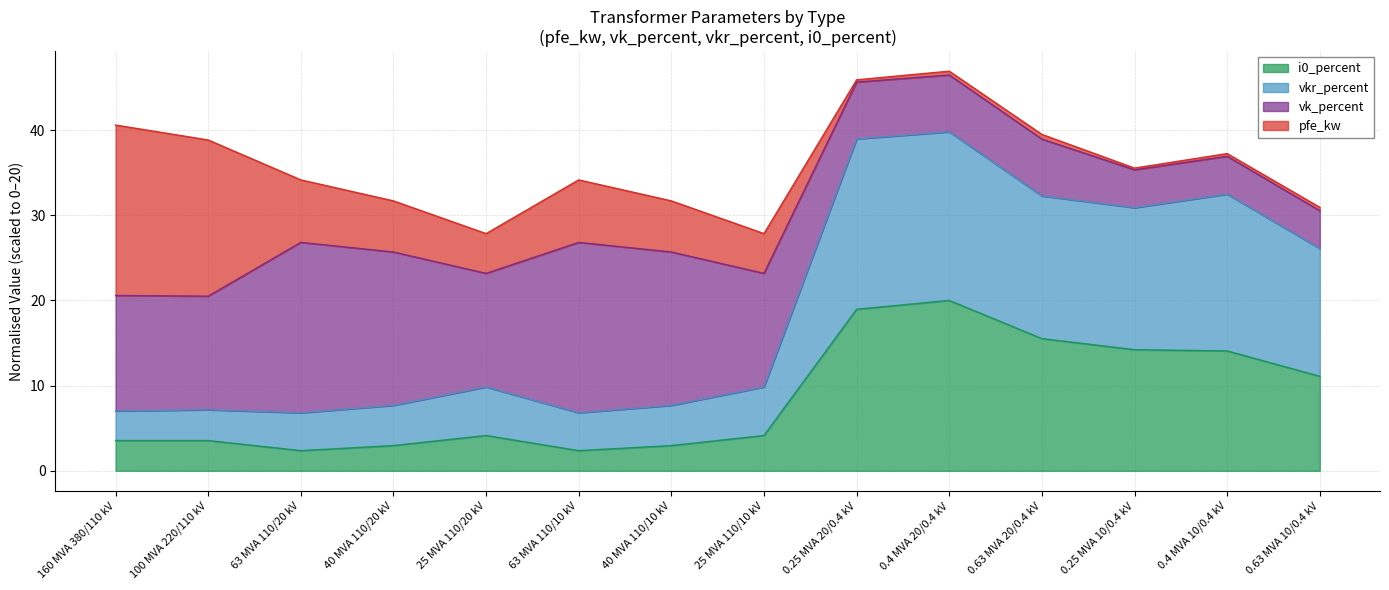

Which series changed the most between 25 MVA 110/10 kV and 0.25 MVA 10/0.4 kV?

vkr_percent